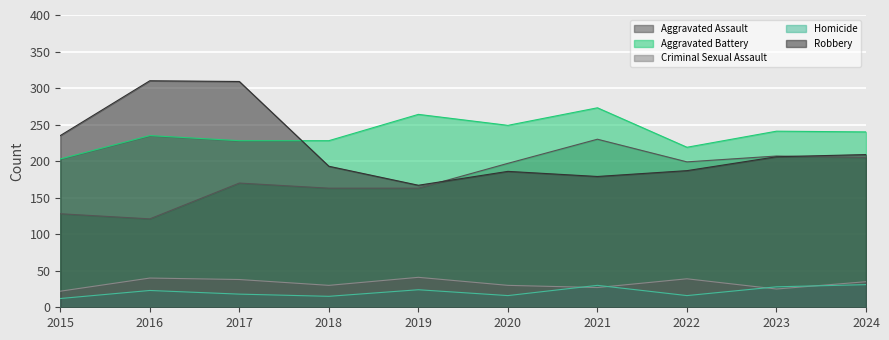

At 2021, list the series in order from largest to smallest.

Aggravated Battery, Aggravated Assault, Robbery, Homicide, Criminal Sexual Assault